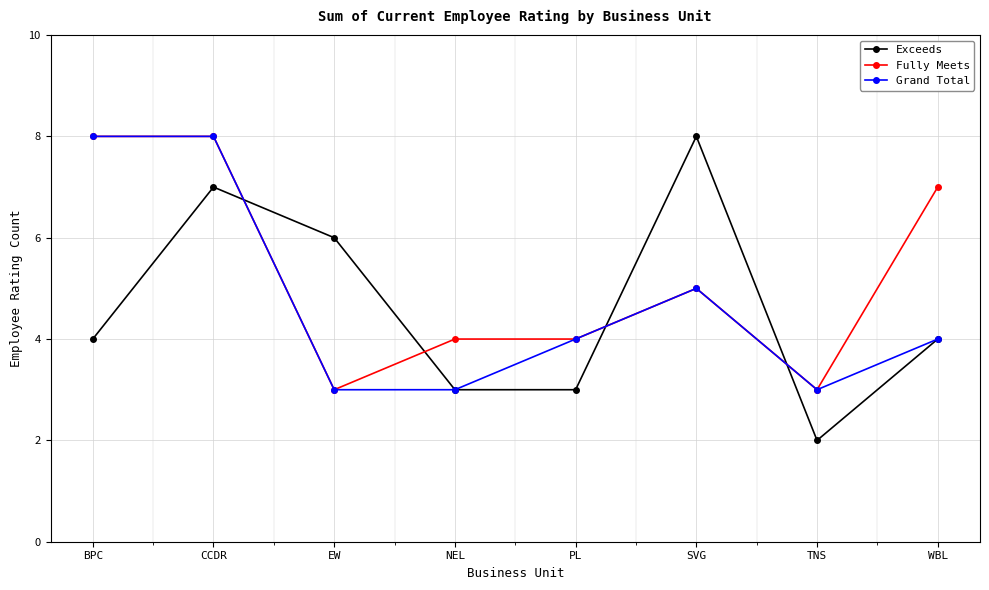

How many interior local peaks does the Exceeds series have?

2